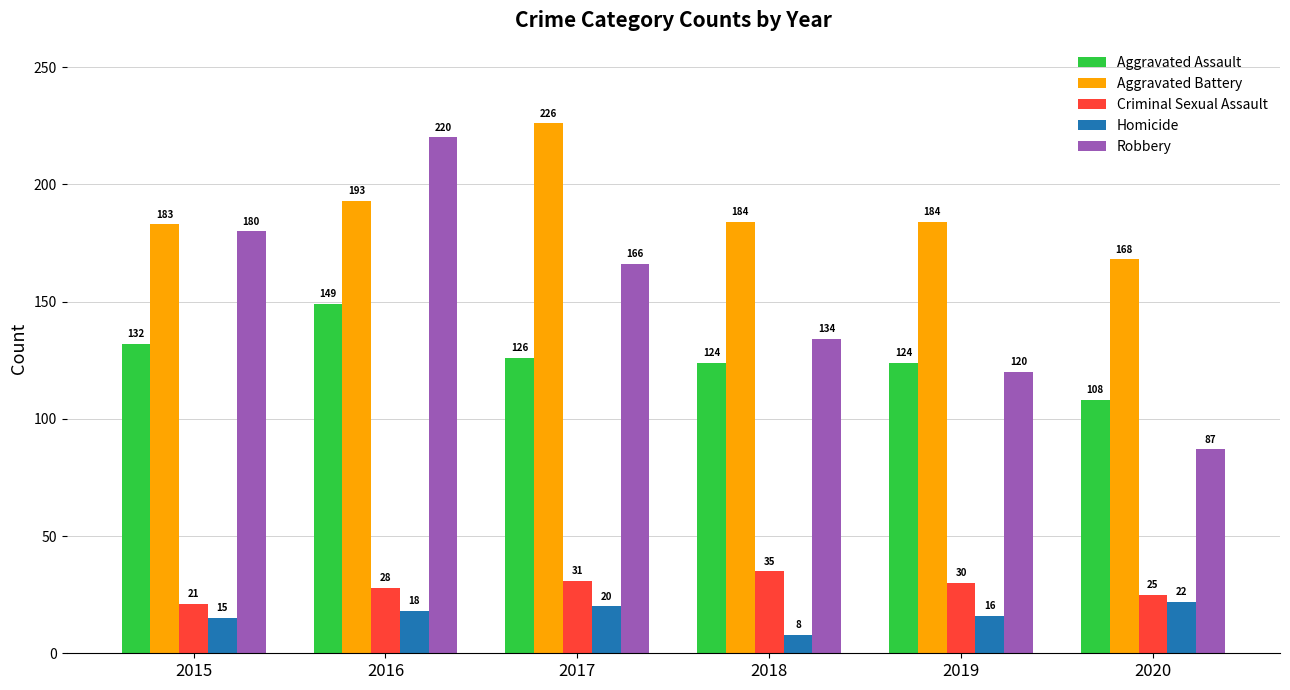

What is the minimum value shown in the chart?

8